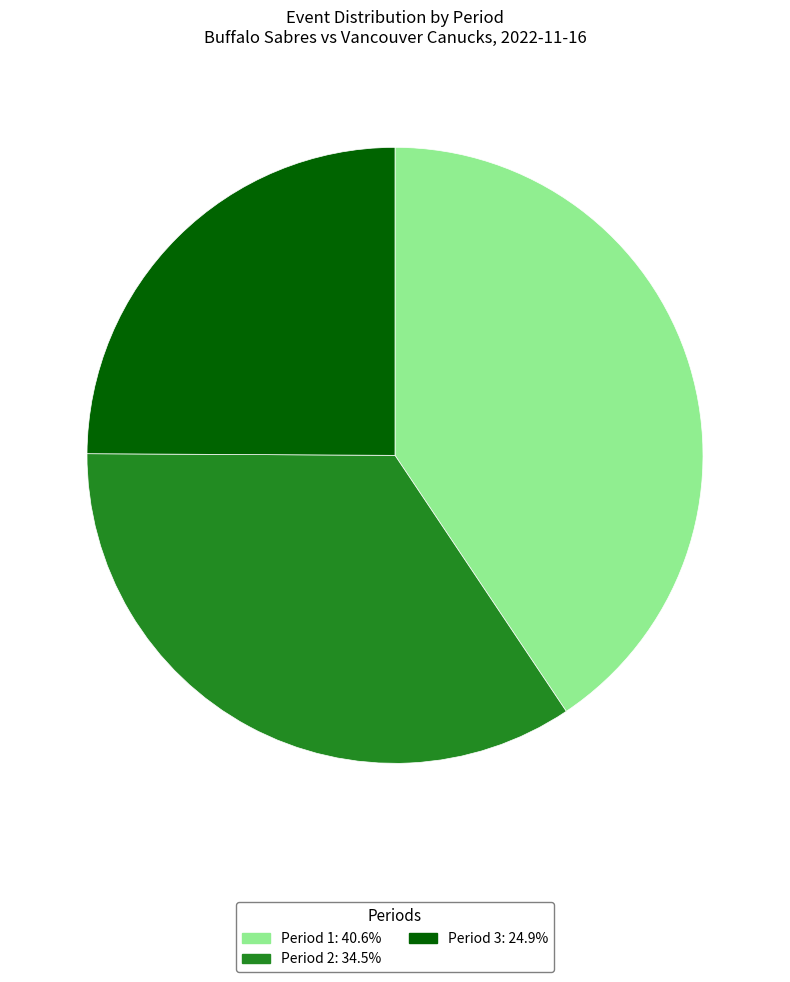

Does Period 1 represent more than half of the total?

No